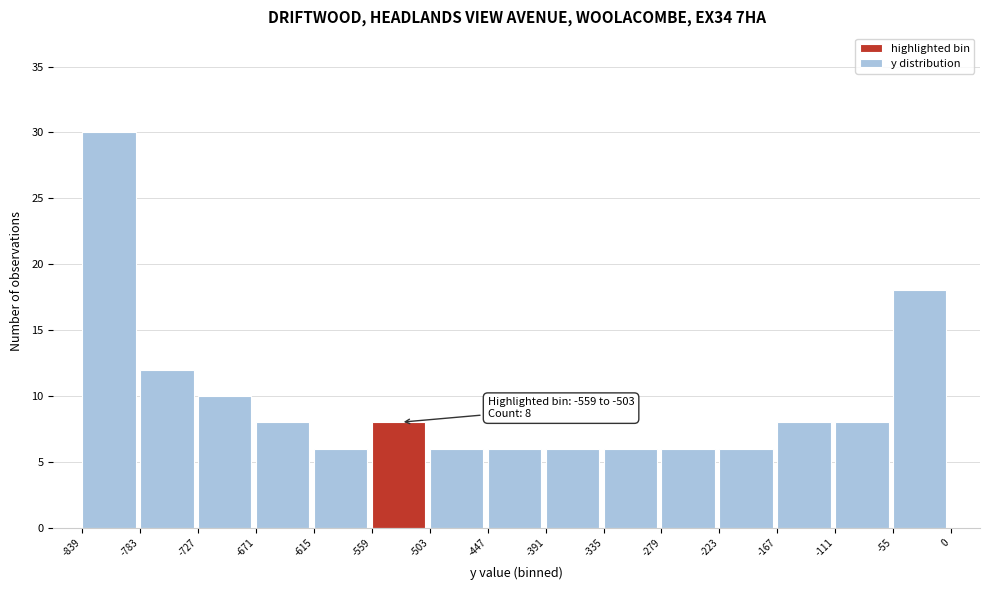

Over which range of the x-axis is the bar tallest?

-839 to -783